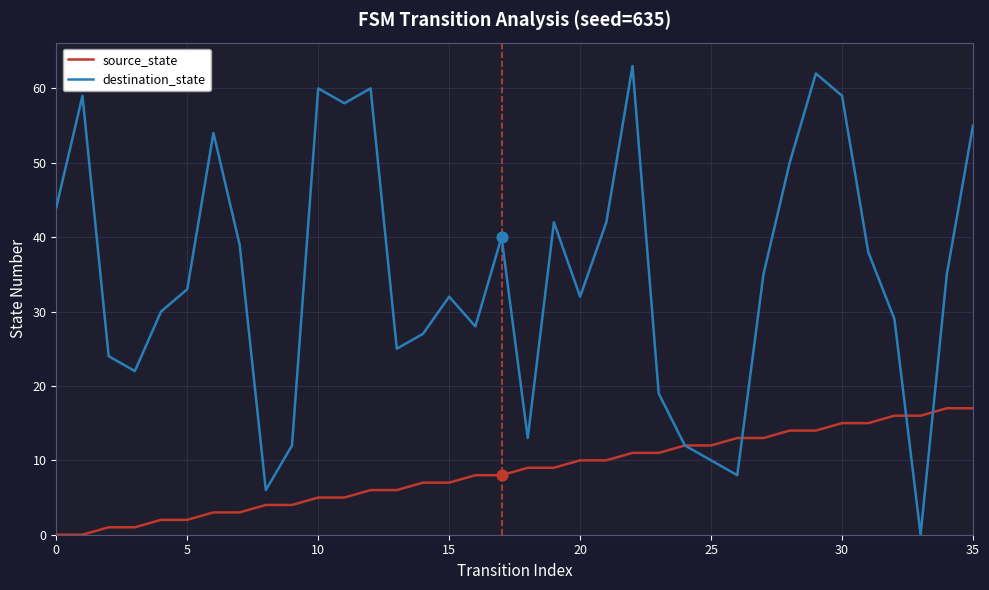

What are all the series names shown in the legend?

source_state, destination_state